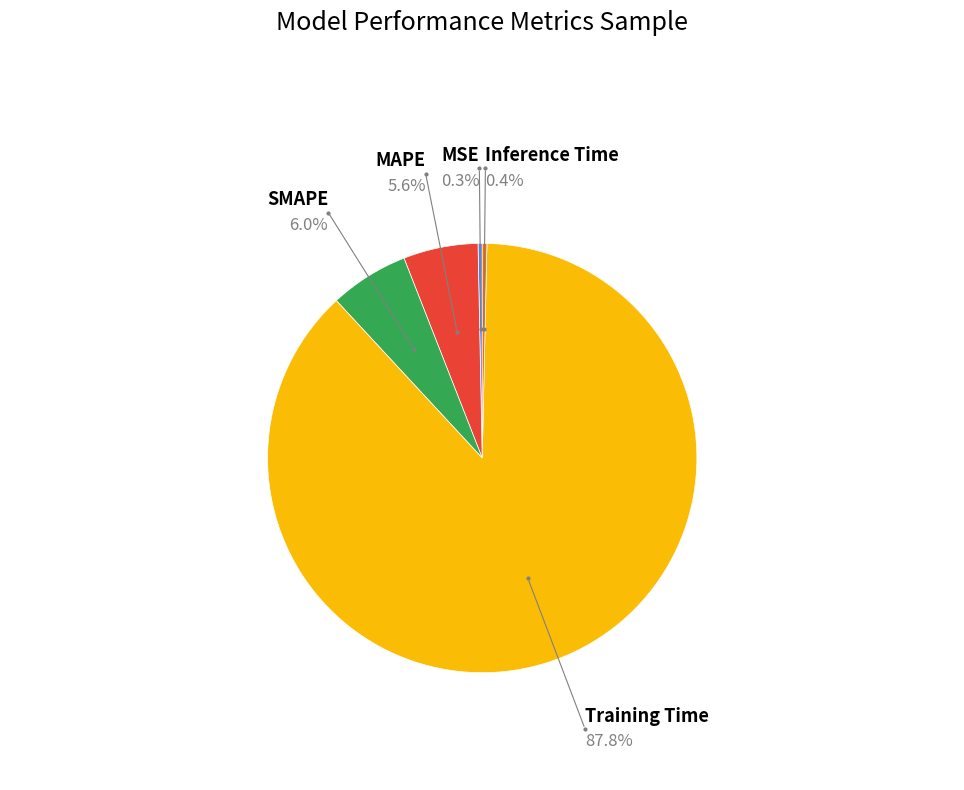

Does any single category account for the majority?

Yes